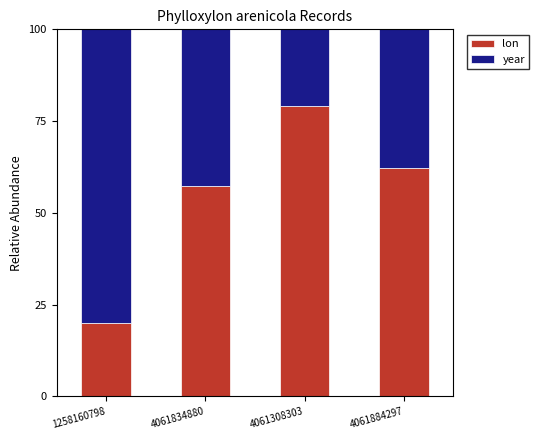

What is the difference between the second highest and second lowest values in the lon series?

4.8